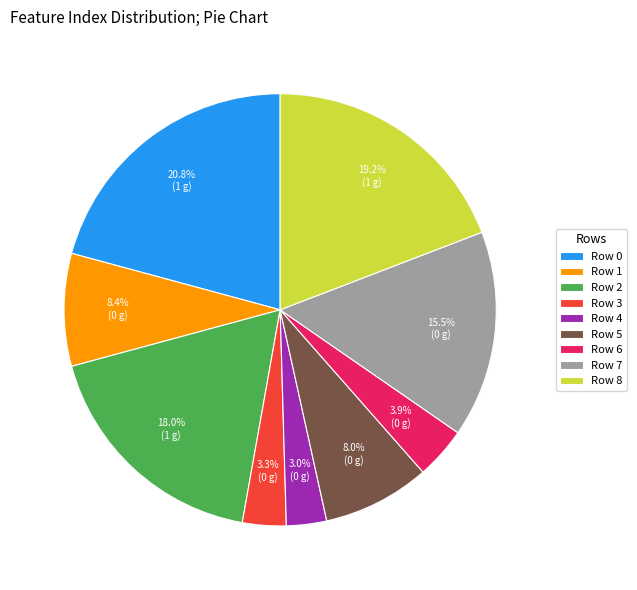

Is there a majority slice in this chart?

No